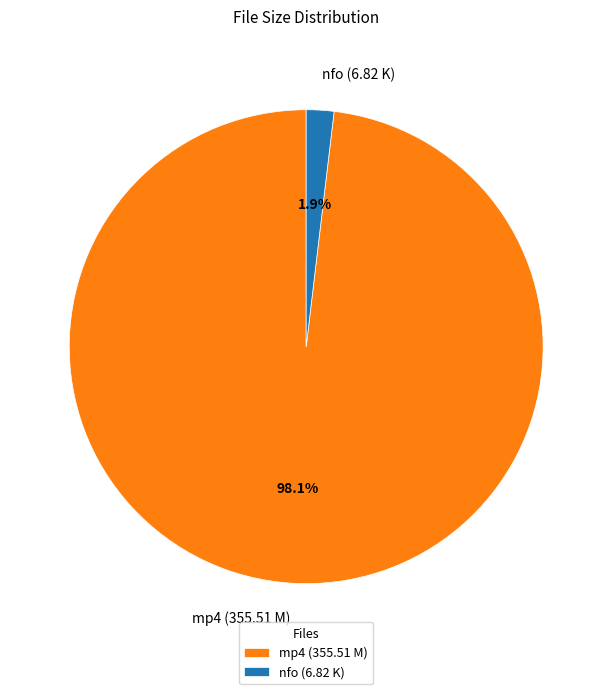

Between mp4 (355.51 M) and nfo (6.82 K), which is larger?

mp4 (355.51 M)